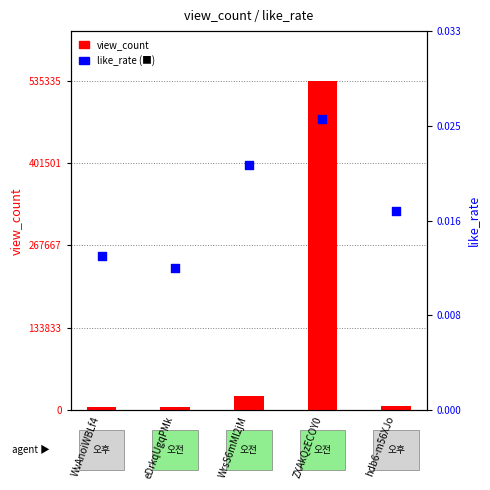

At which category is the sum across all series the highest?

ZXAkQzECOY0